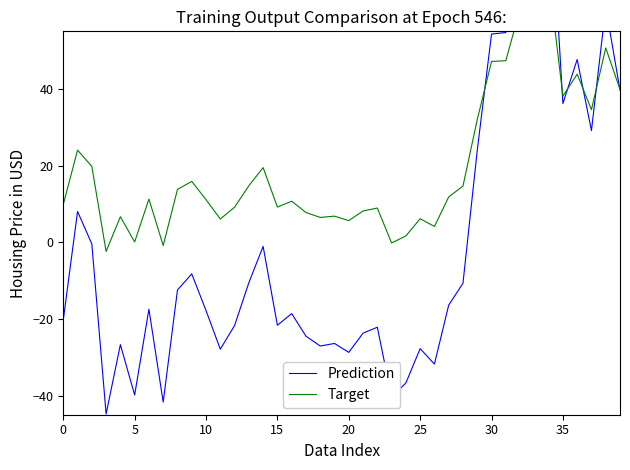

Reading right to left, list all the values displayed in this chart.

Prediction: 39.7	61.3	29.1	47.7	36.2	98.8	112.6	81.7	54.7	54.3	24.0	-10.7	-16.4	-31.8	-27.8	-36.7	-40.4	-22.2	-23.7	-28.7	-26.4	-27.1	-24.5	-18.6	-21.7	-1.1	-10.6	-21.7	-27.9	-17.8	-8.3	-12.5	-41.7	-17.5	-39.9	-26.7	-44.8	-0.5	8.0	-20.3
Target: 39.8	50.7	34.6	43.8	38.1	69.4	76.3	60.8	47.3	47.1	32.0	14.6	11.8	4.1	6.1	1.6	-0.2	8.9	8.1	5.6	6.8	6.5	7.7	10.7	9.2	19.5	14.7	9.1	6.0	11.1	15.9	13.8	-0.9	11.3	0.1	6.6	-2.4	19.8	24.0	9.8